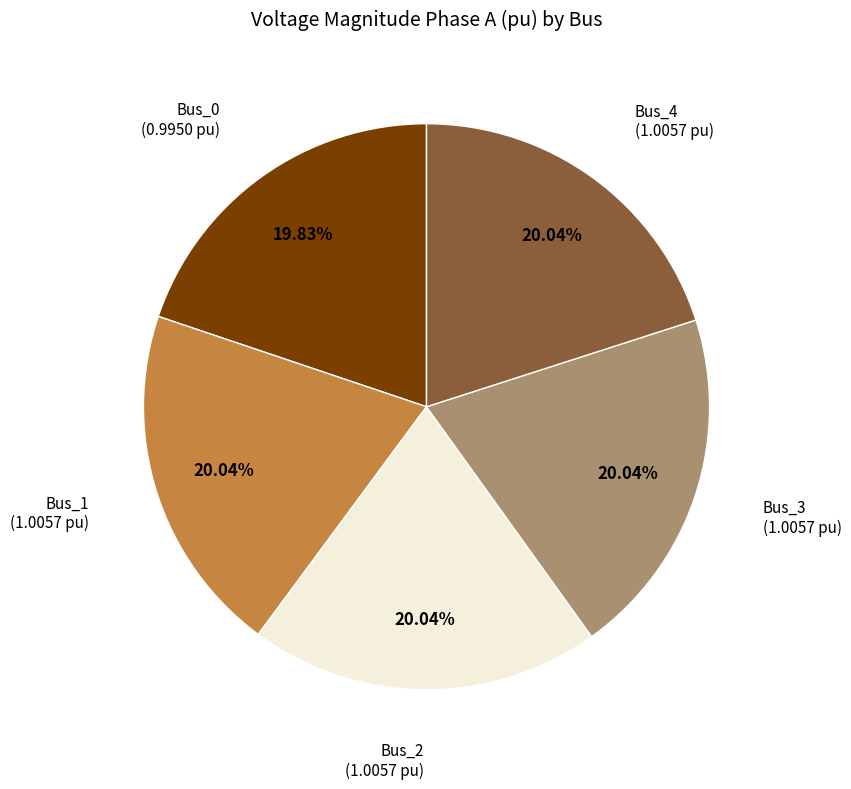

Does any single category account for the majority?

No